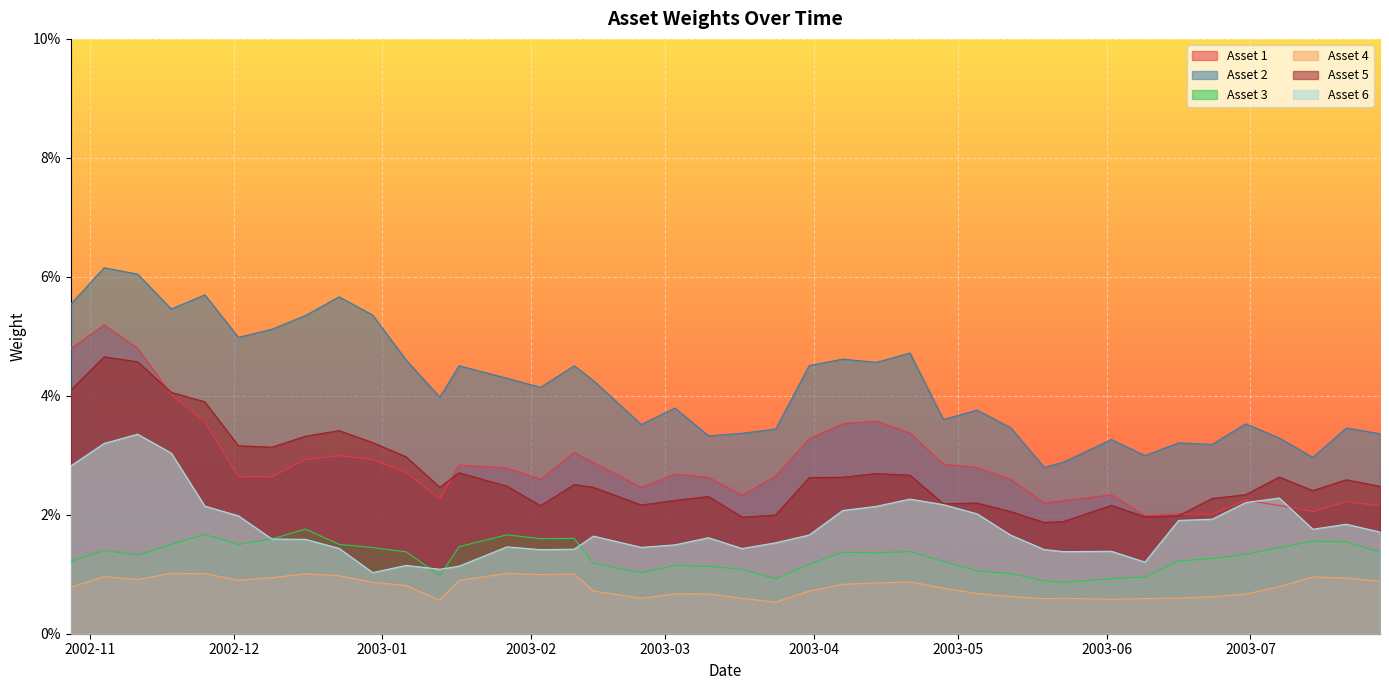

What is the sum of all Asset 6 values?

0.7